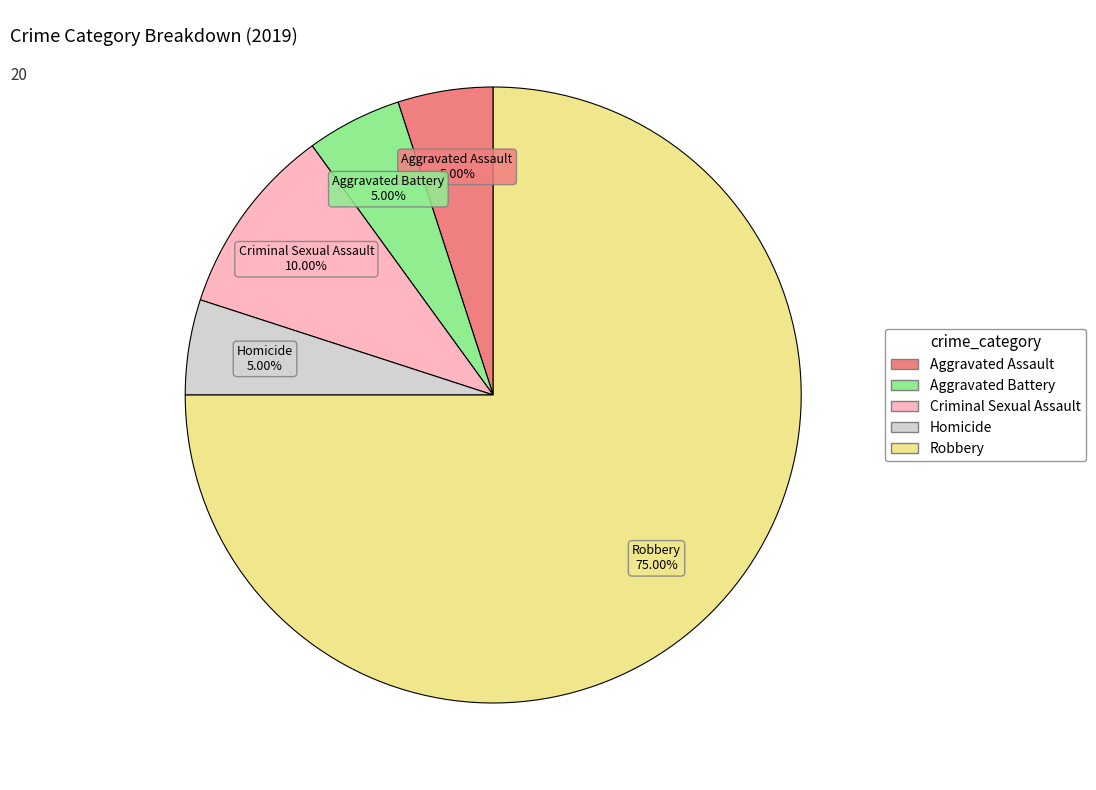

What portion of the pie excludes Homicide?

95.0%